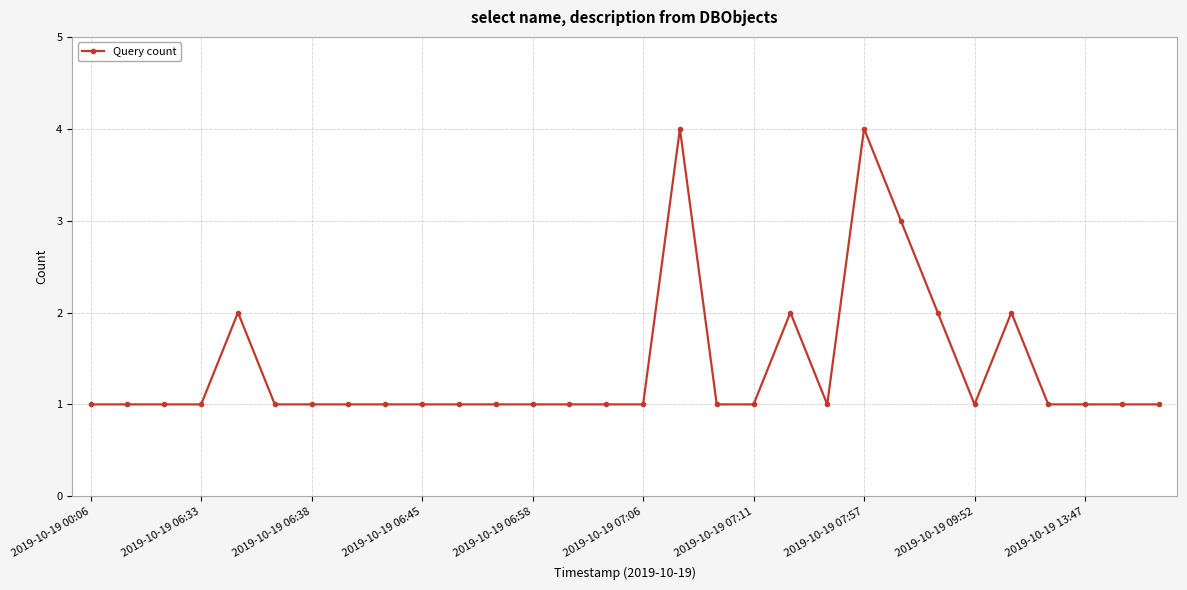

What is the value of the 24th point from the left?

2